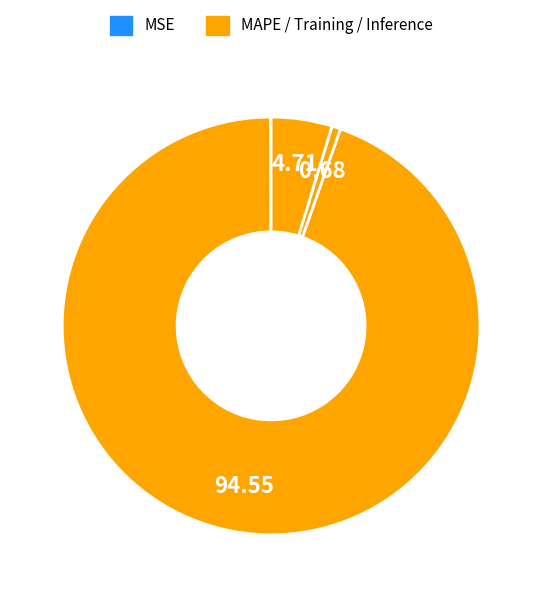

Which category has the smallest portion of the pie?

MSE